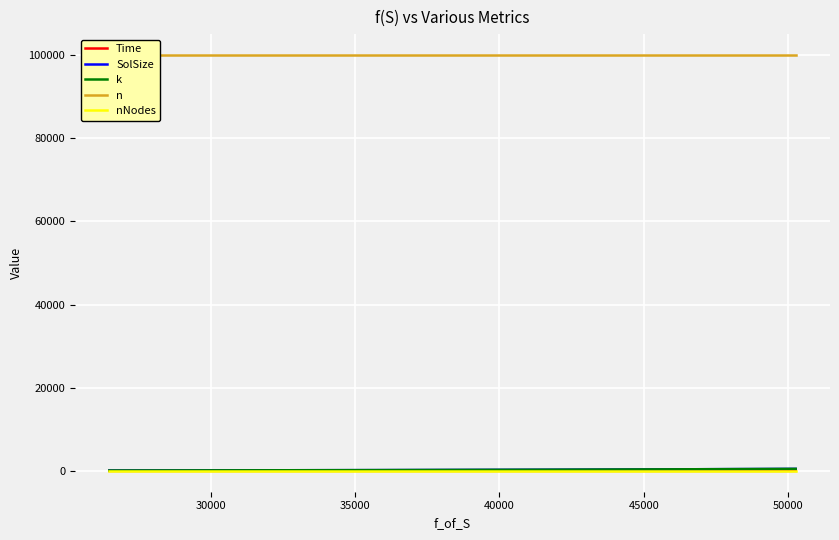

What is the minimum value for k?

100.0